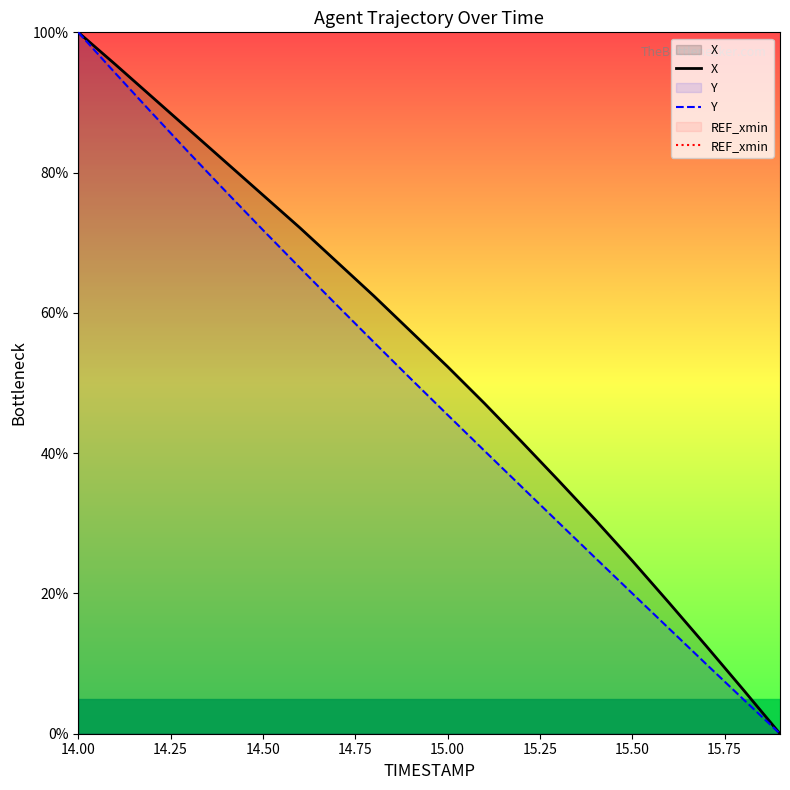

At which label does REF_xmin reach its minimum?

14.00